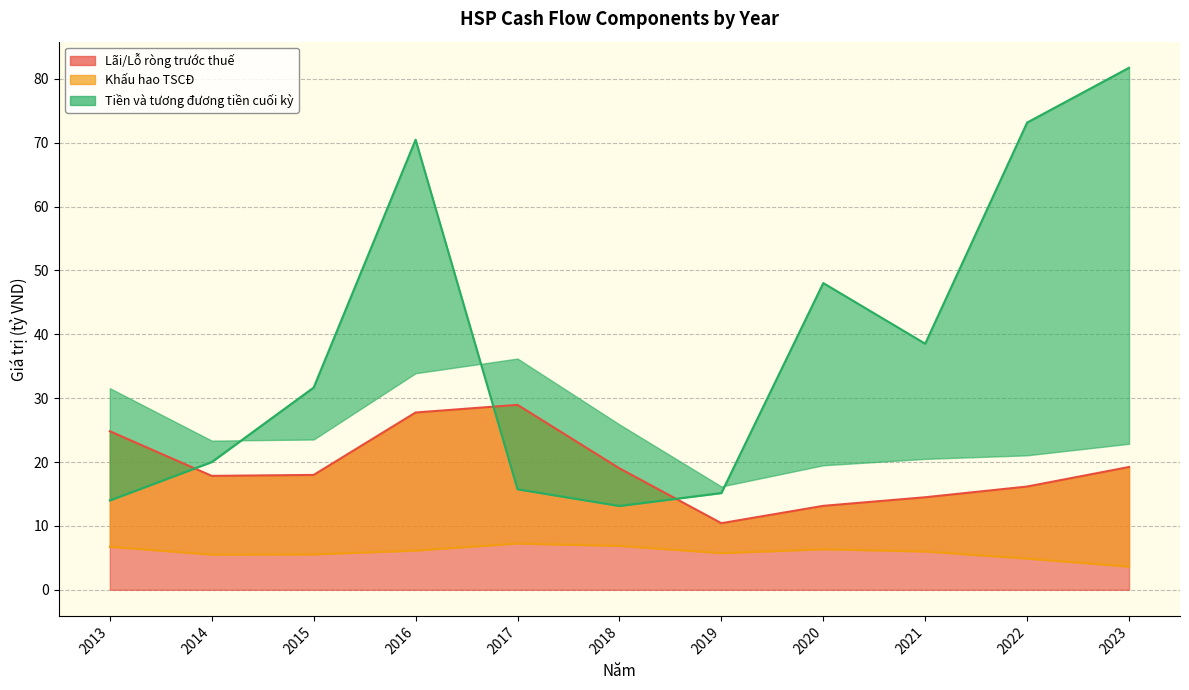

In Khấu hao TSCĐ, how many points are lower than both neighbors (excluding endpoints)?

2